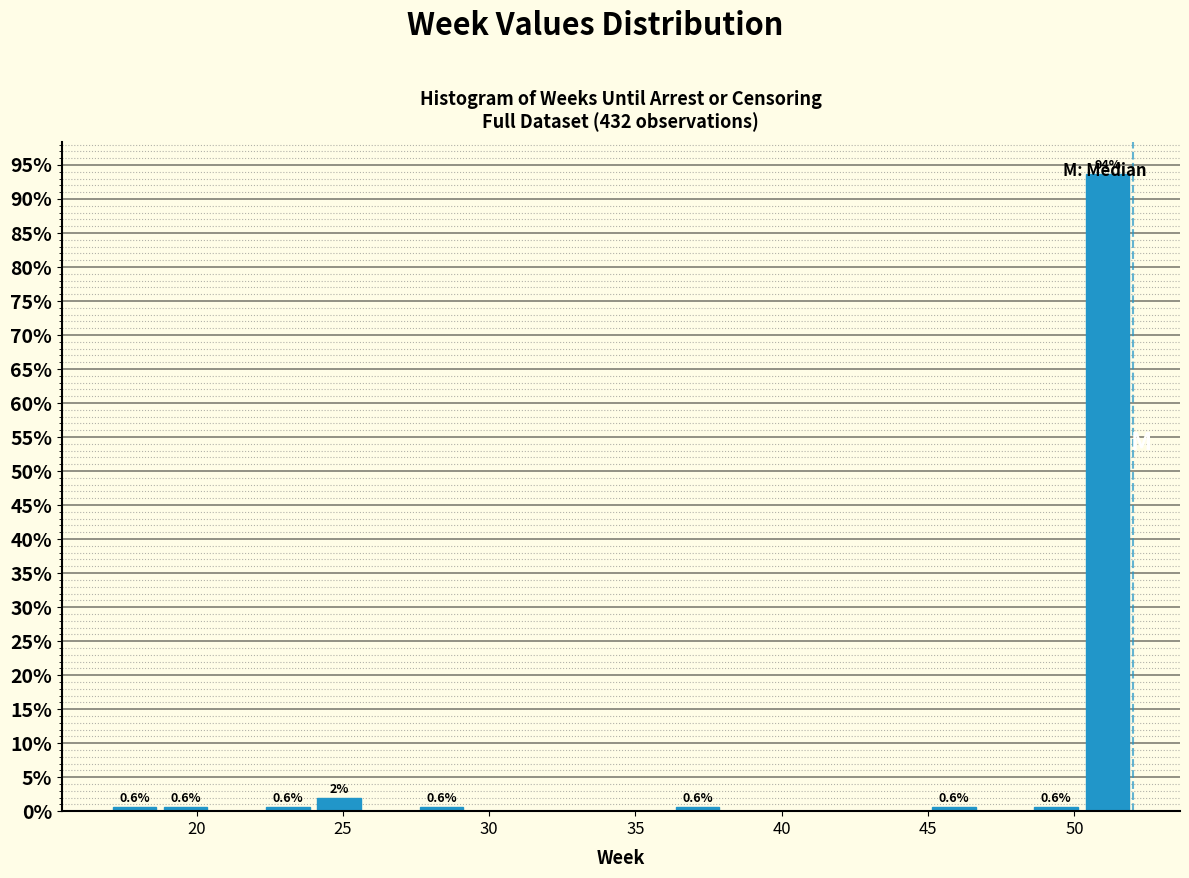

Read against the x-axis, roughly where is the centre of the tallest bar?

51.0